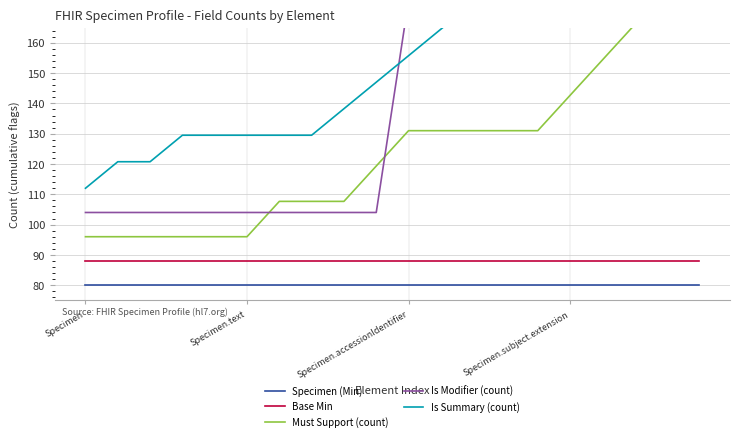

True or false: Specimen (Min) and Must Support (count) cross at least once.

False